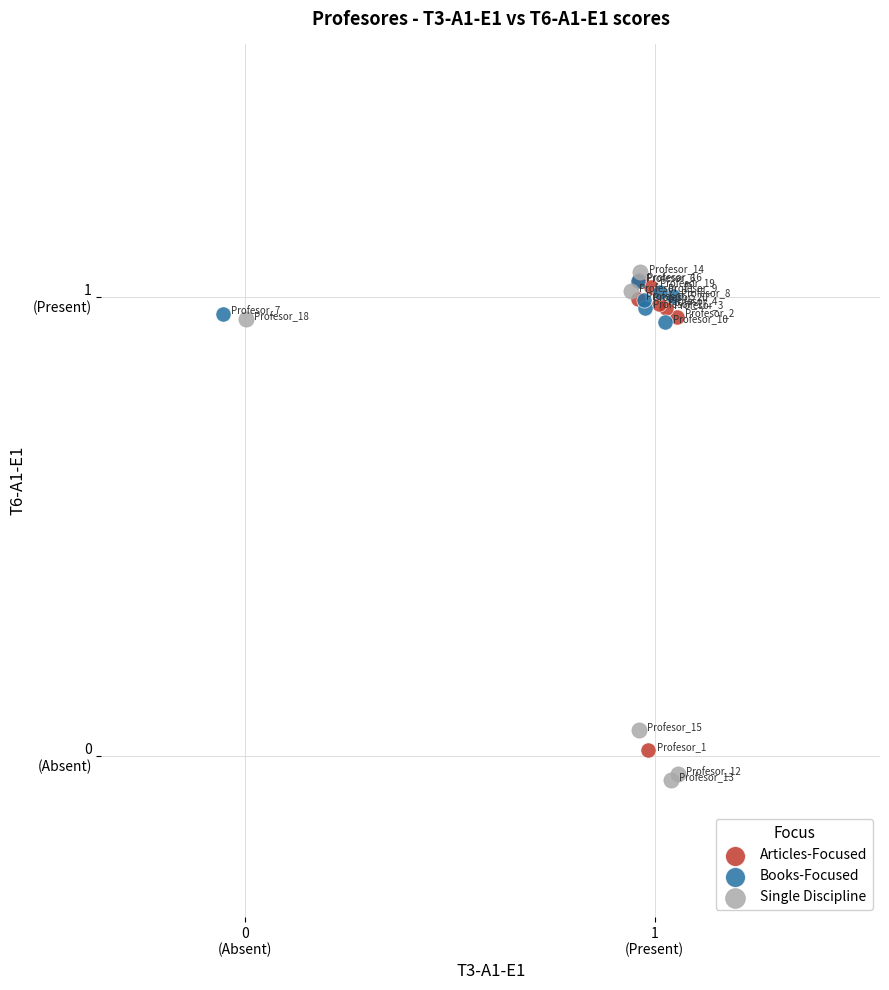

What are all the series names shown in the legend?

Articles-Focused, Books-Focused, Single Discipline